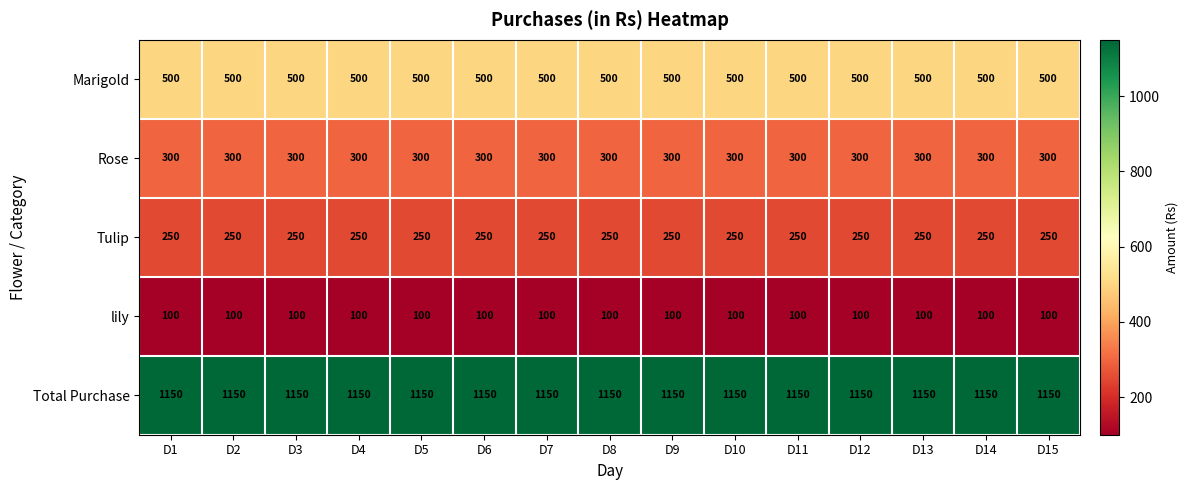

At how many categories does at least one series exceed 892?

15